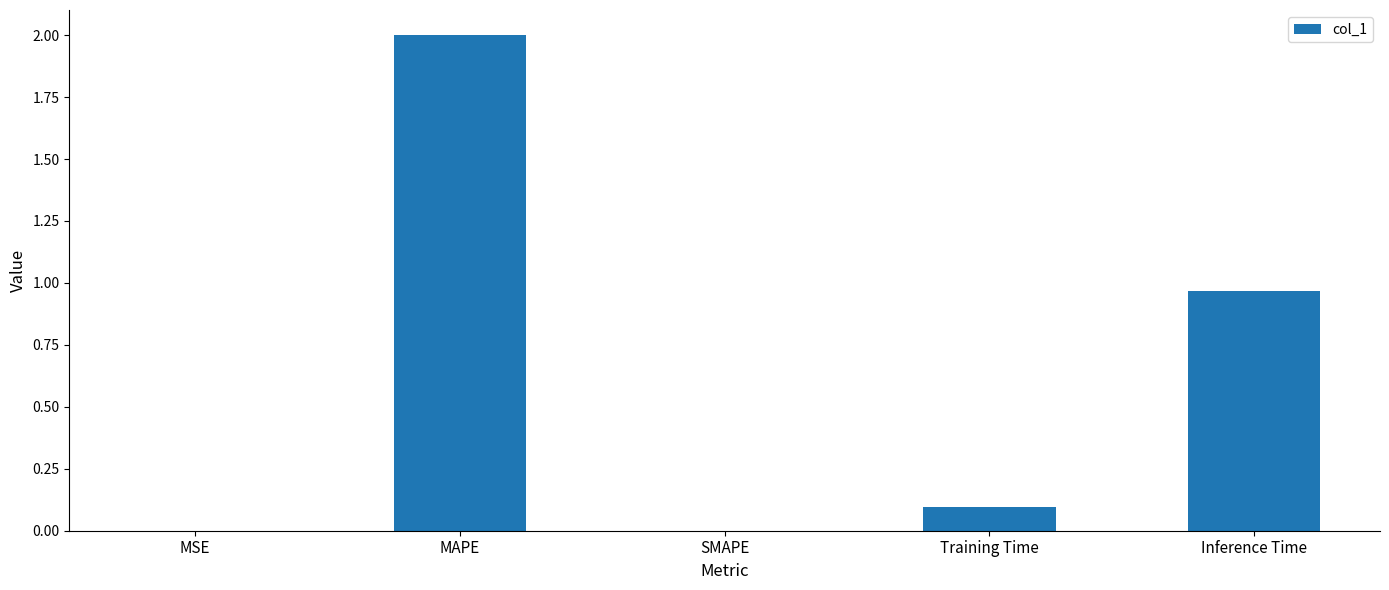

Between Training Time and SMAPE, which is larger?

Training Time